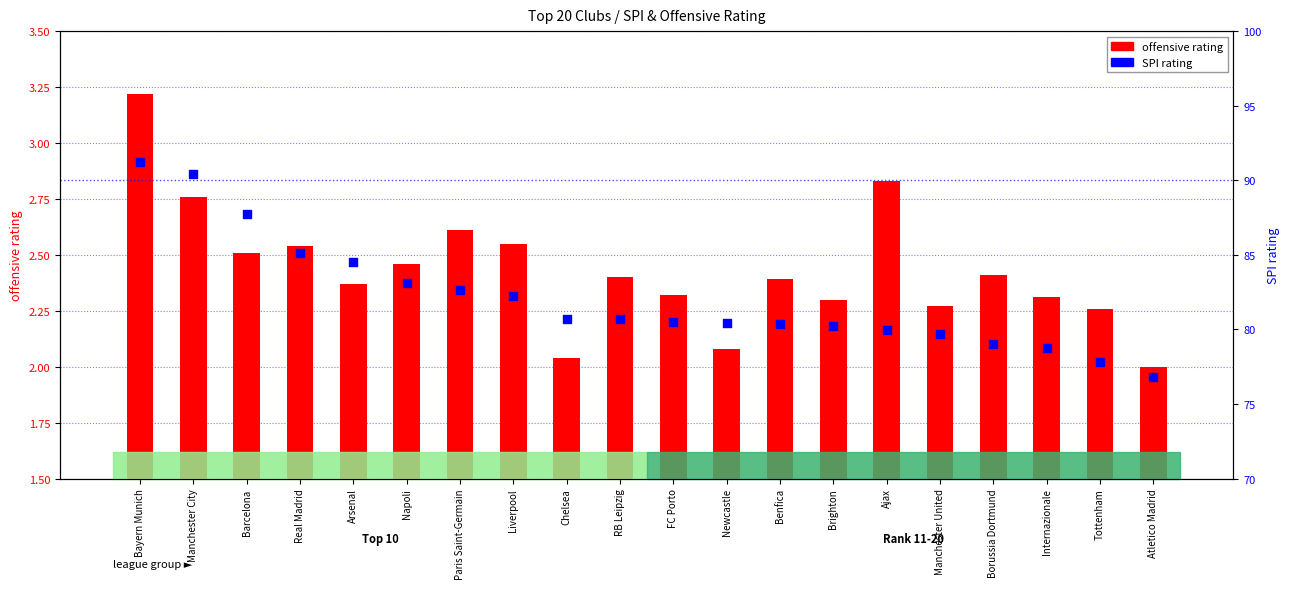

Which series contains the highest Y value?

SPI rating